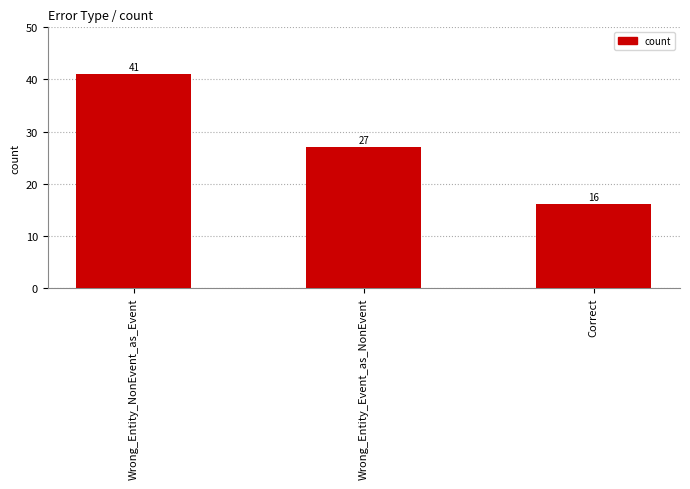

What is the ratio of the value at Wrong_Entity_Event_as_NonEvent to the value at Wrong_Entity_NonEvent_as_Event?

0.7